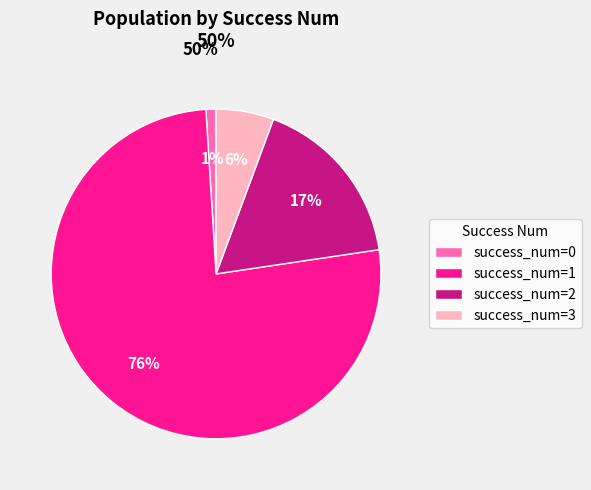

What is the largest slice in the pie chart?

success_num=1